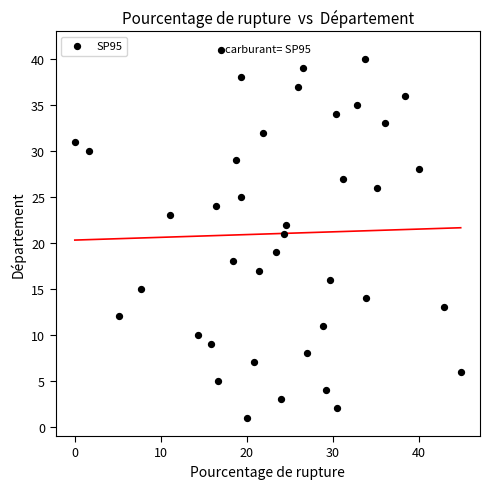

What is the range of Y values (max minus min)?

40